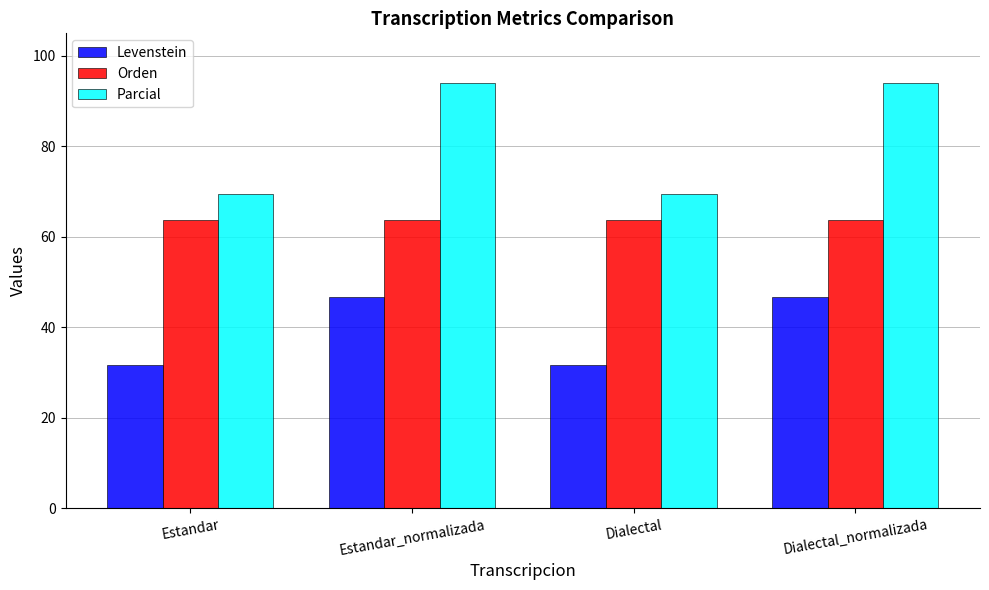

What is the average value of the Parcial series?

81.8